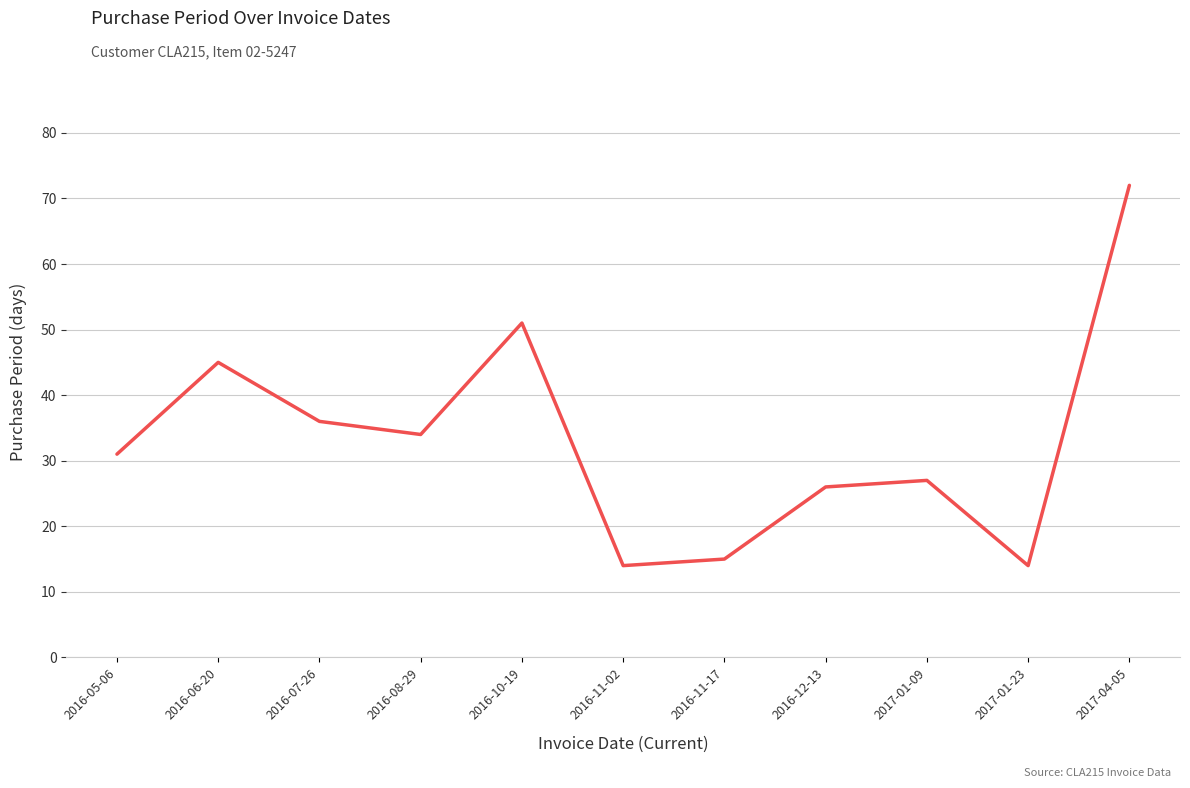

How many lines are shown in the chart?

1